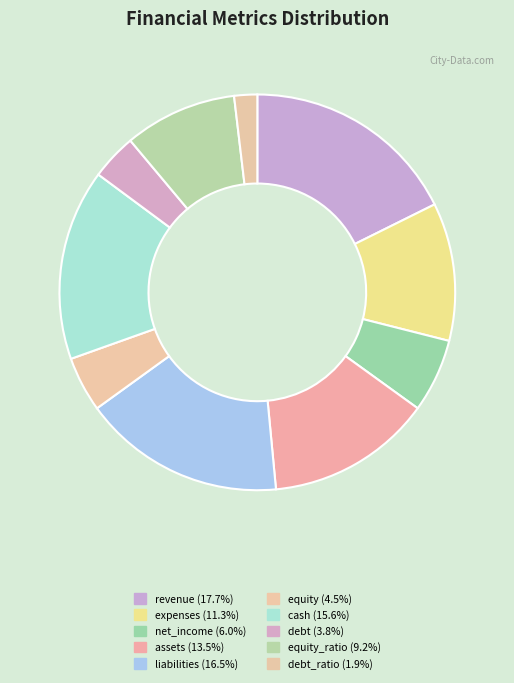

How many segments does this pie chart have?

10